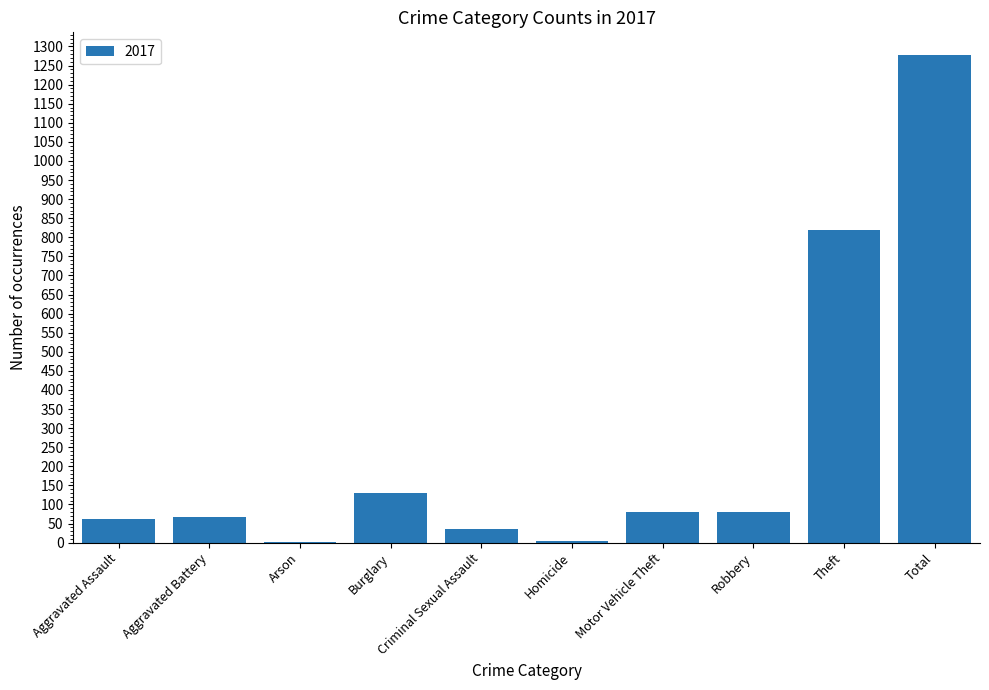

What is the sum of the values at Total and Homicide?

1280